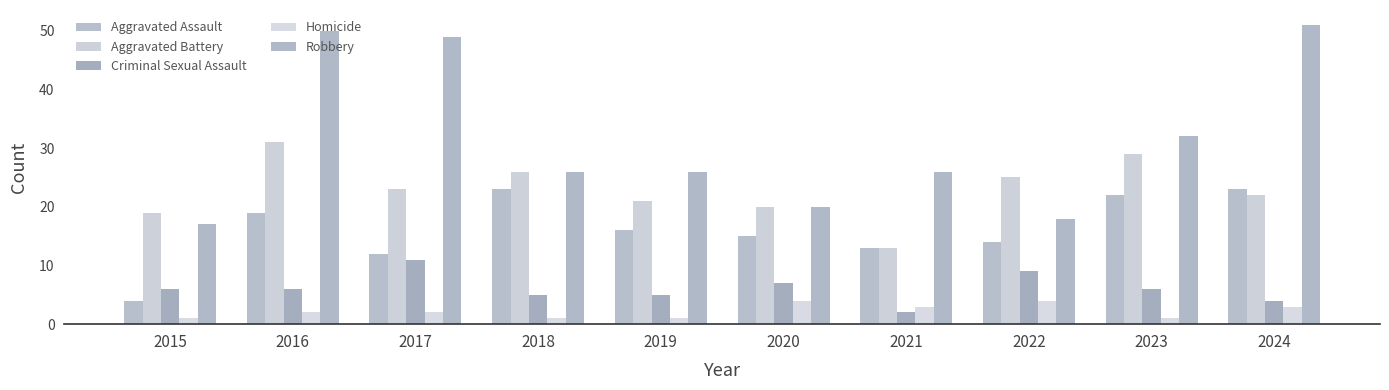

What is the value of the Robbery bar at the 10th from the left?

51